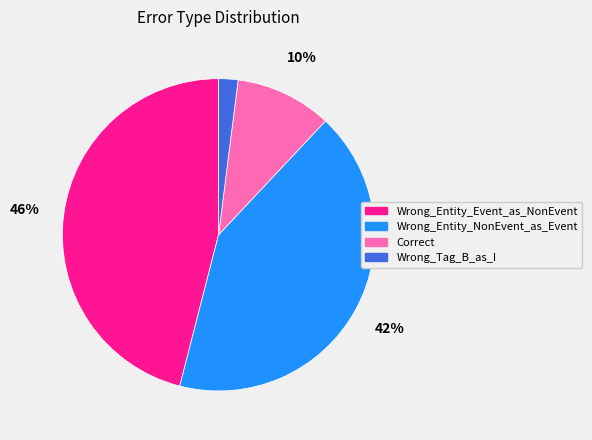

Is there any slice that represents more than half of the pie?

No